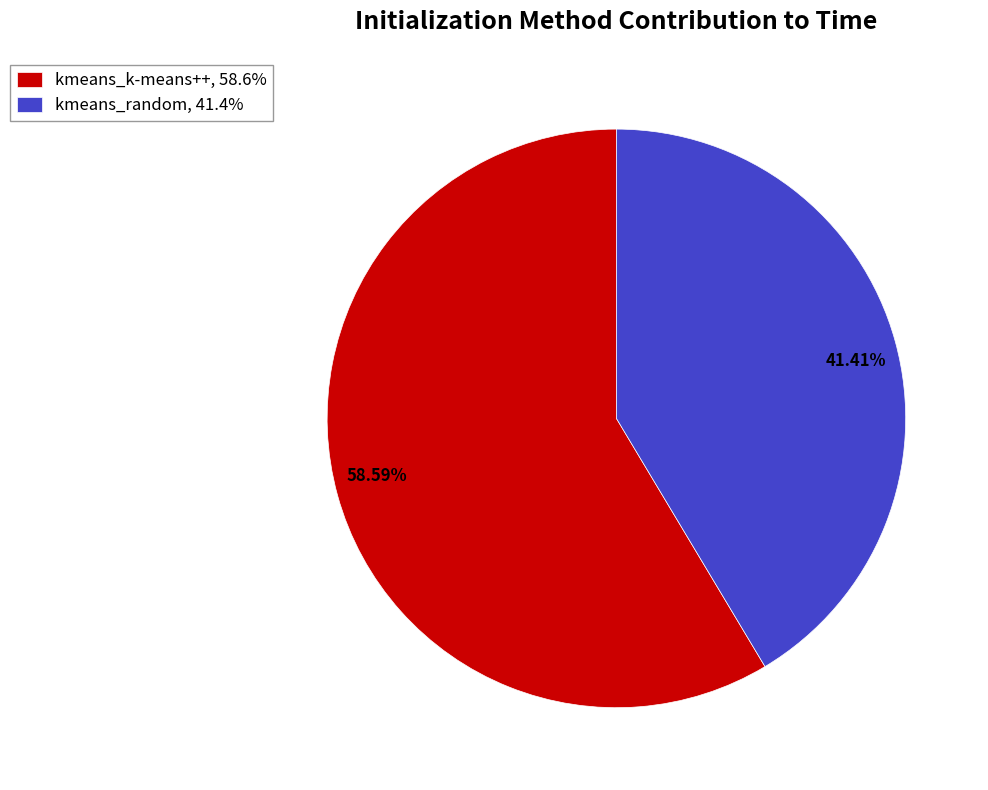

What percentage is the kmeans_k-means++ slice, to the nearest percent?

59%